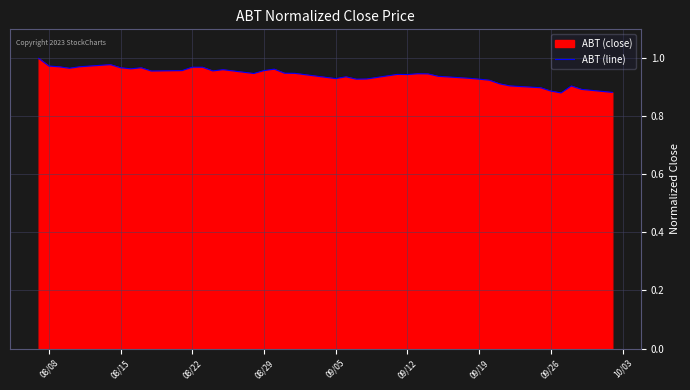

How many lines are shown in the chart?

1